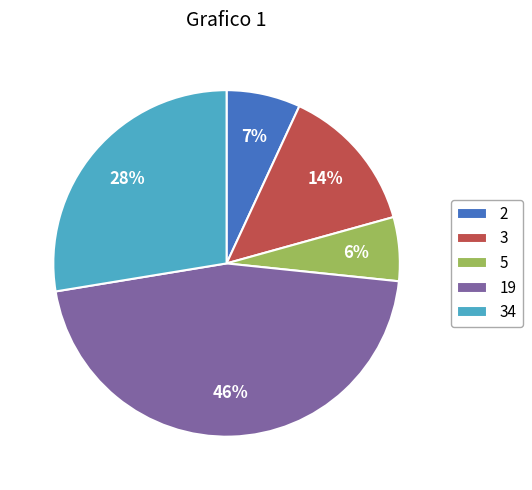

Combined, do 2 and 34 account for over 50%?

No